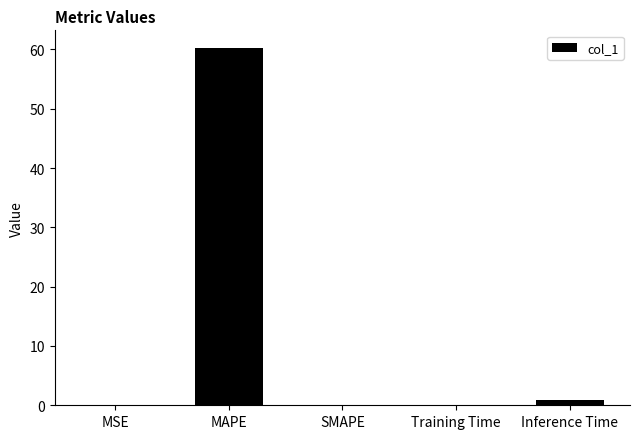

What is the greatest value displayed?

60.2